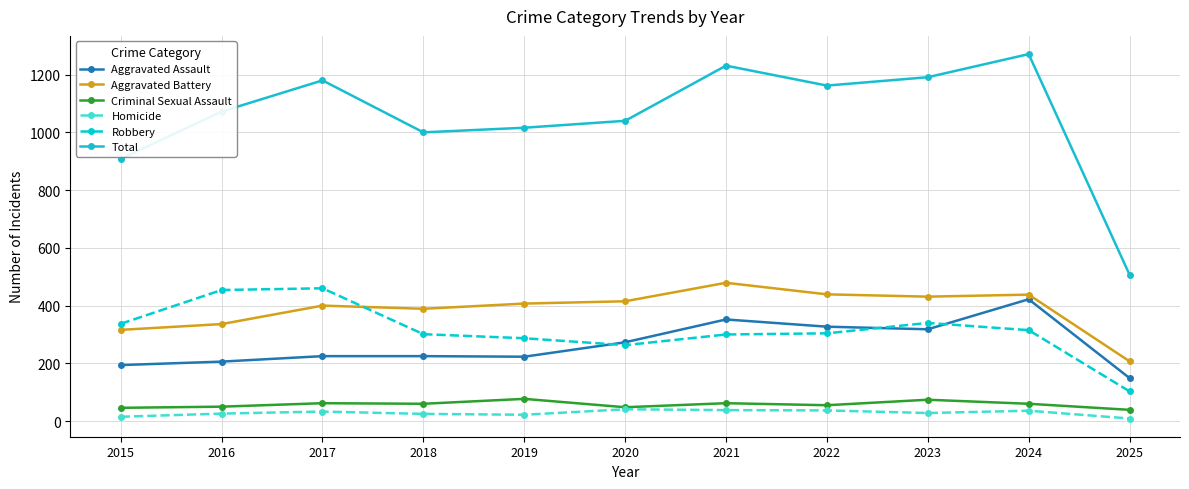

True or false: Criminal Sexual Assault has more than 1 interior local peaks.

True